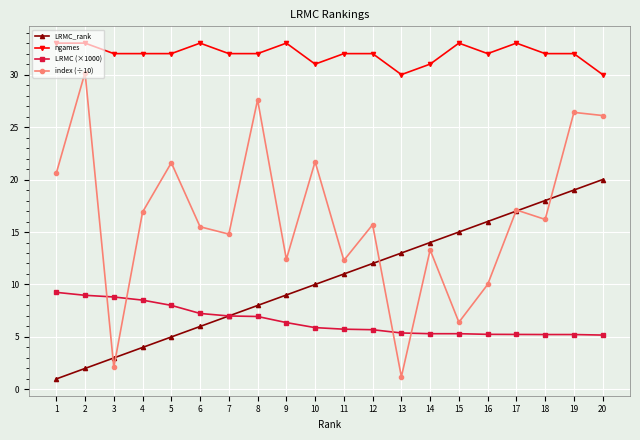

What is the average value of the LRMC (×1000) series?

6.5